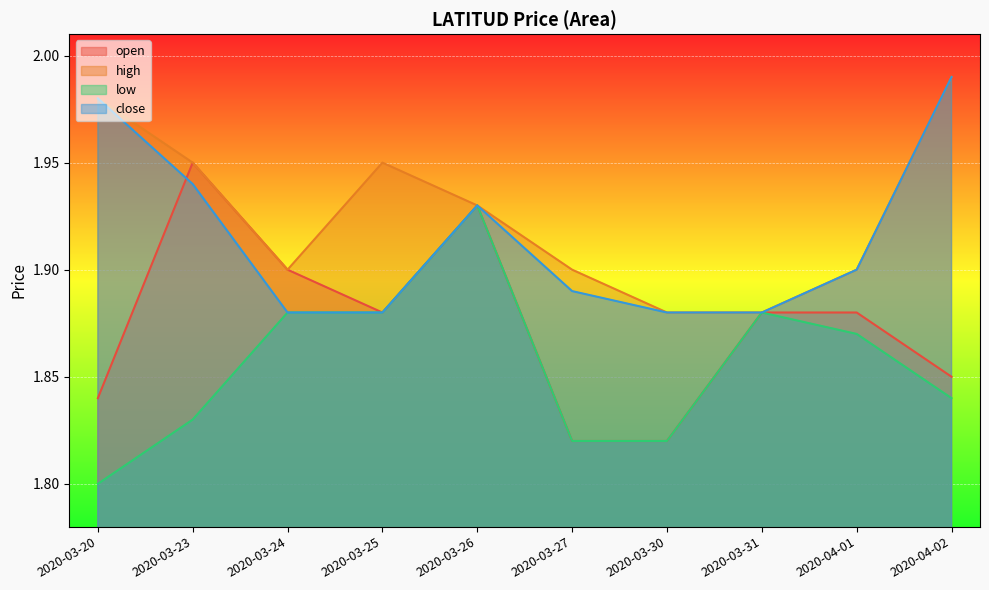

Between 2020-04-01 and 2020-04-02, which series saw the biggest shift?

high